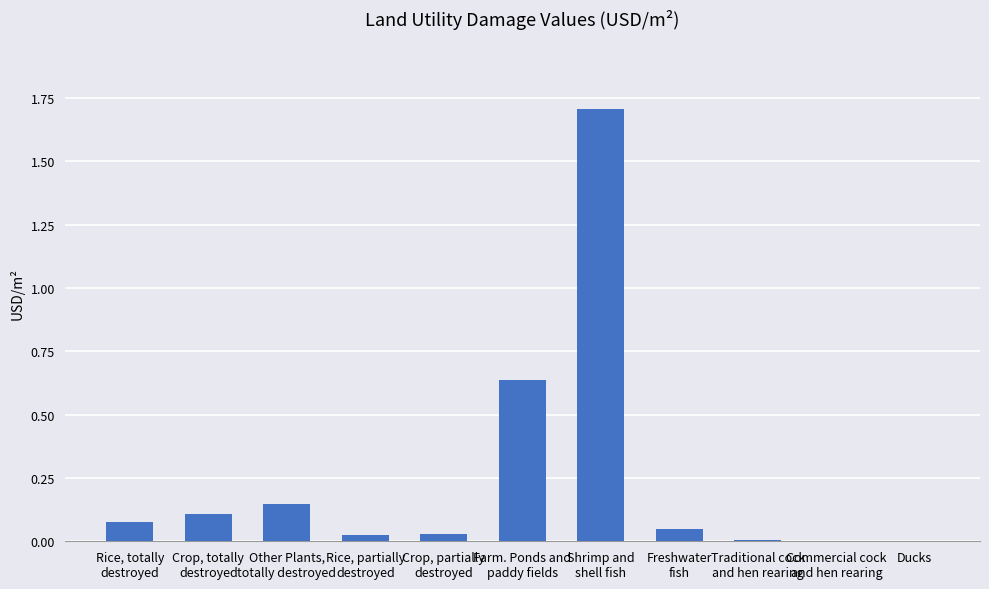

Are the bars grouped side by side (vs. stacked)?

No